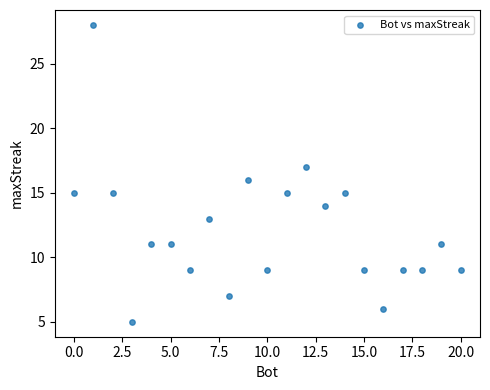

What is the range of X values (max minus min)?

20